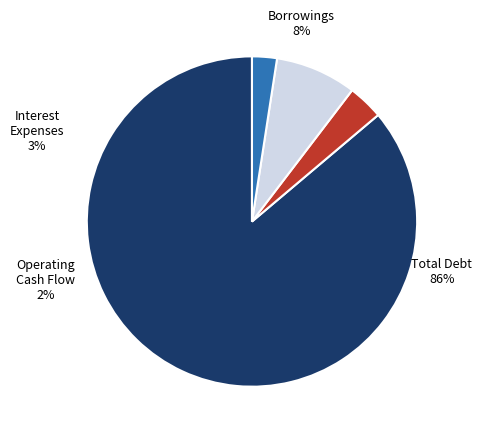

To the nearest percent, what is the difference between the Operating Cash Flow and Total Debt slice percentages?

84%